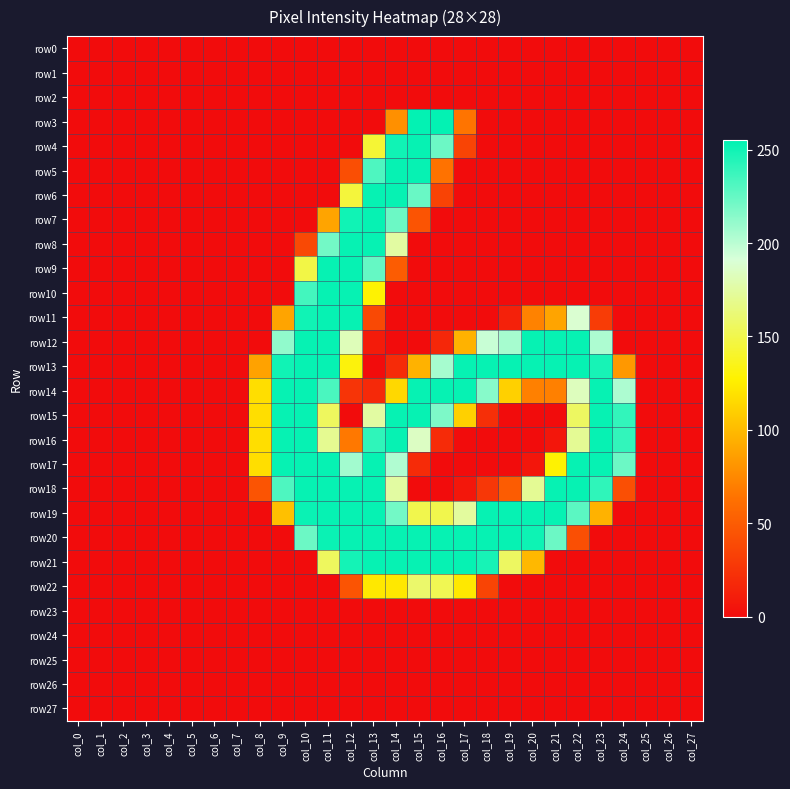

Rank the series by their maximum value, from highest to lowest.

row3, row4, row5, row6, row7, row8, row9, row10, row11, row12, row13, row14, row15, row16, row17, row18, row19, row20, row21, row22, row0, row1, row2, row23, row24, row25, row26, row27